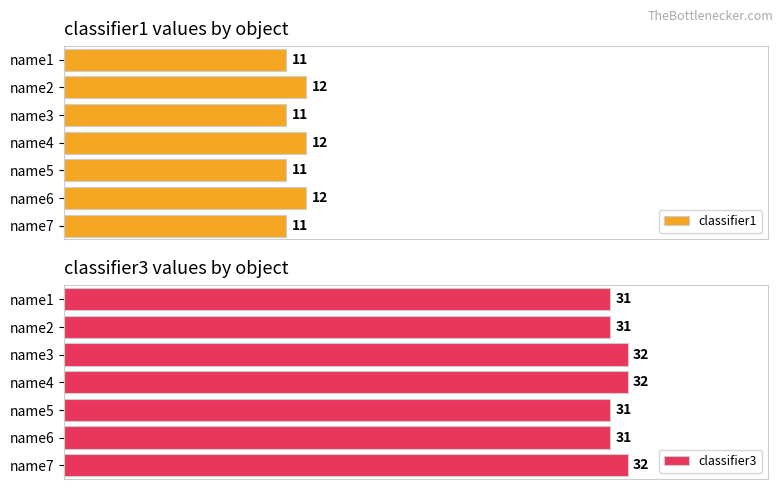

Which series has the widest spread of values?

classifier1